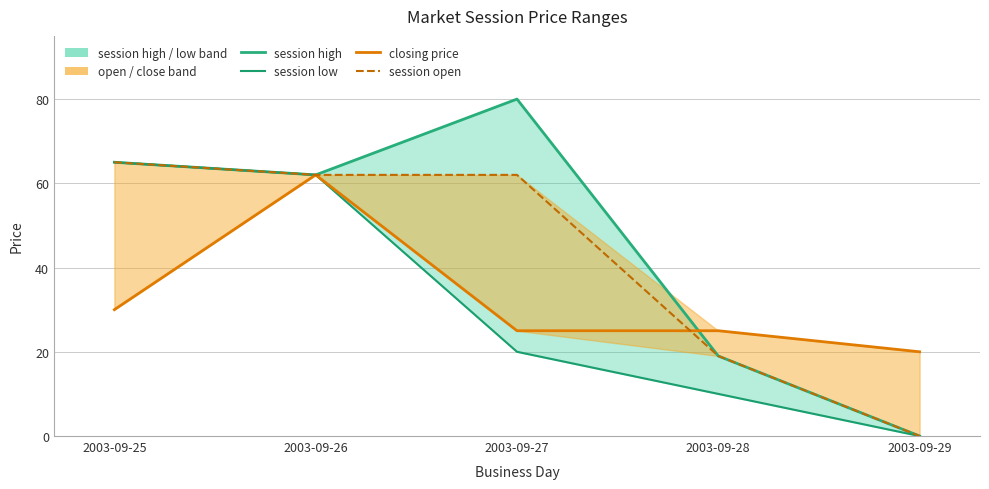

Read the session high value at 2003-09-28.

19